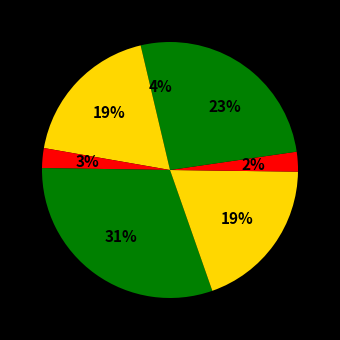

How many segments does this pie chart have?

7